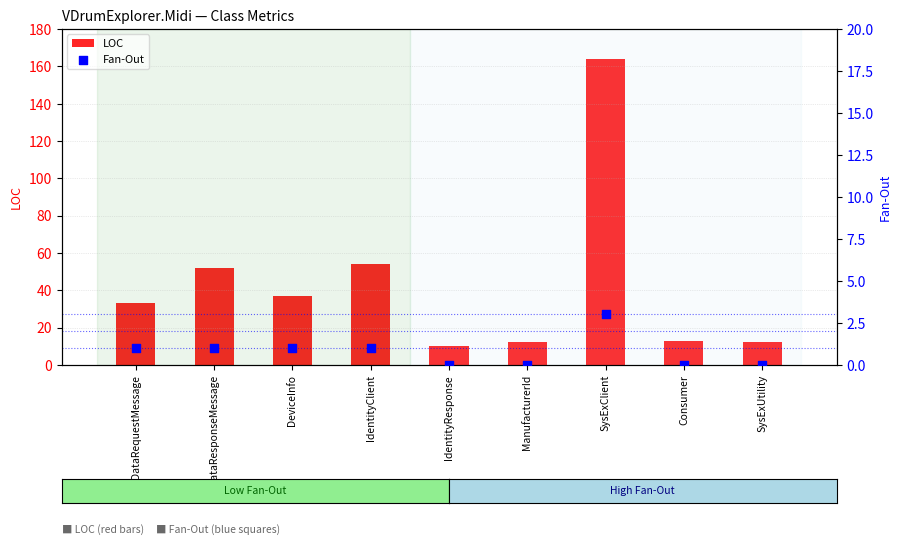

Is the value of Fan-Out at SysExClient greater than the value of LOC at SysExUtility?

No